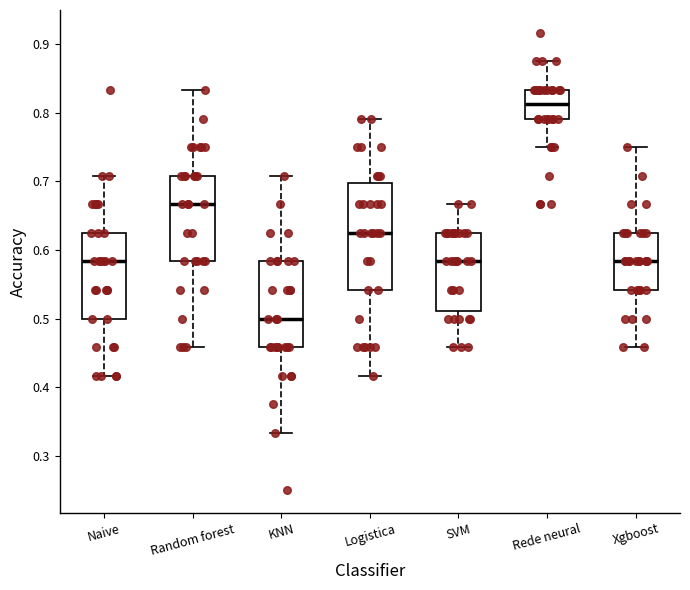

Where does the lower whisker of the box for Naive end on the y-axis? The values are not printed on the chart, so give them approximately, as read against the axis.

0.42